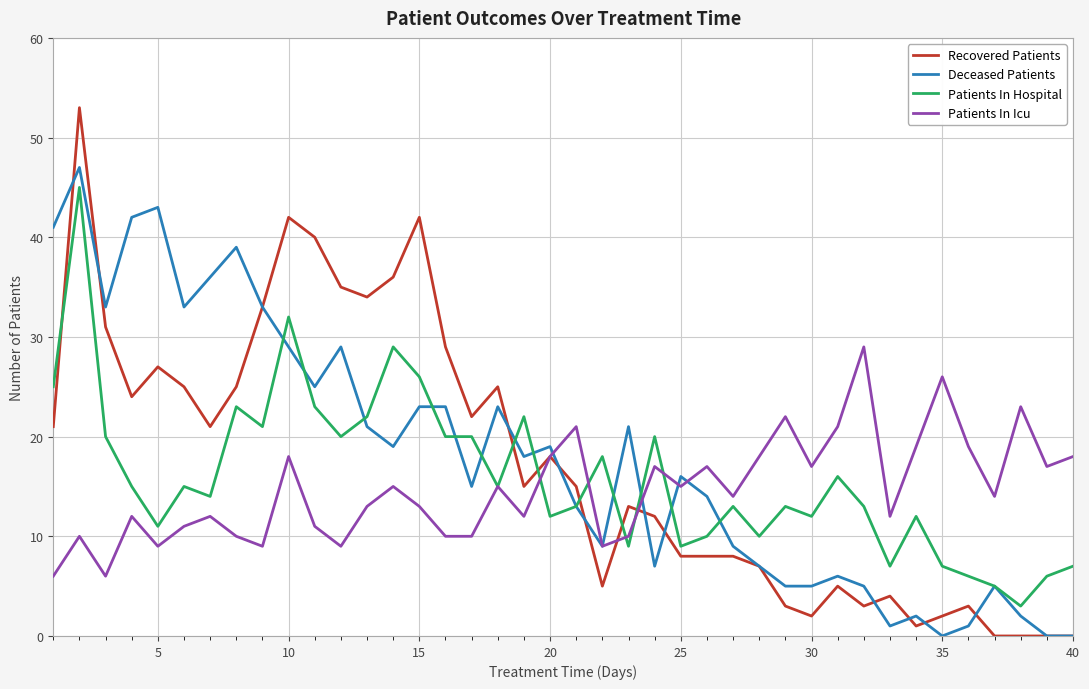

What is the maximum value shown in the chart?

53